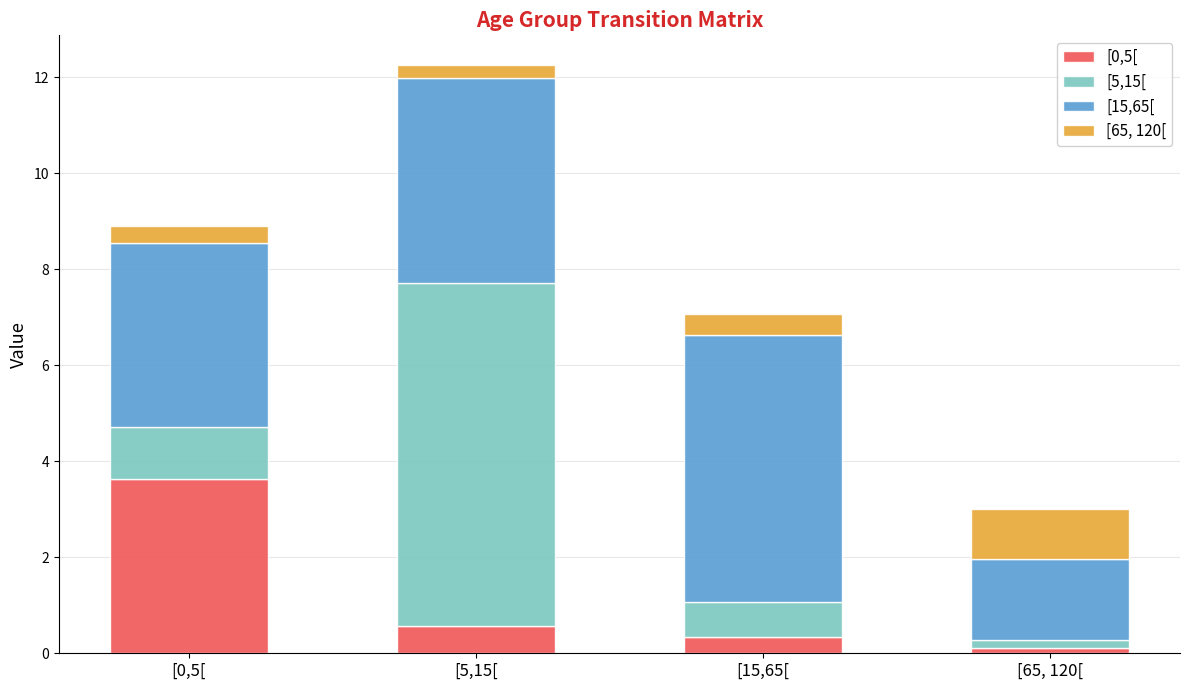

Which category has the highest value in the [0,5[ series?

[0,5[